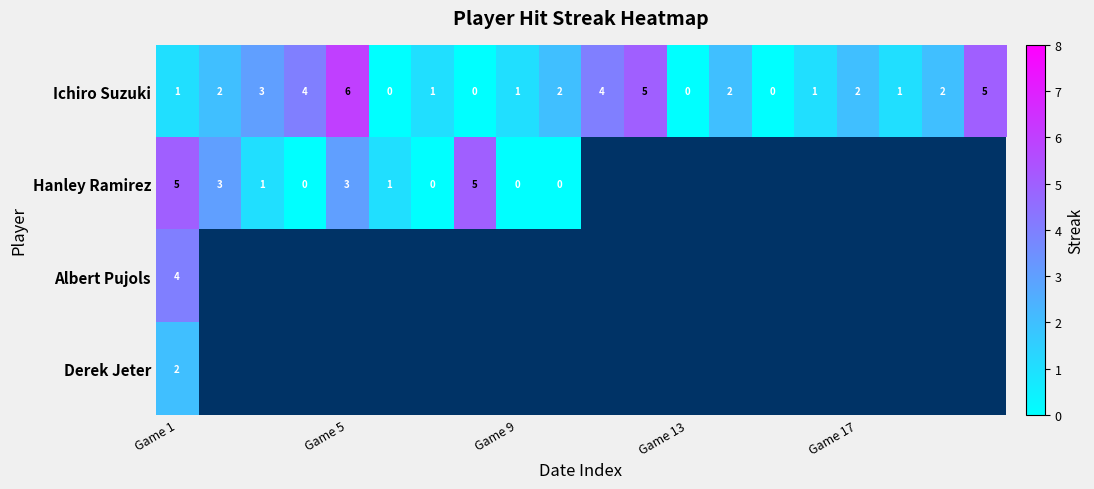

Is it true that Ichiro Suzuki equals 1.7 at Game 9?

False